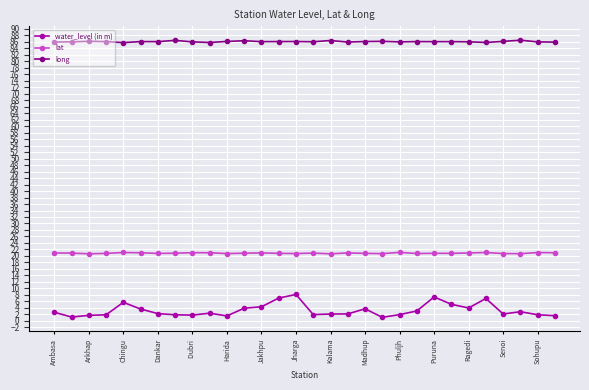

Does the chart have visible grid lines?

Yes